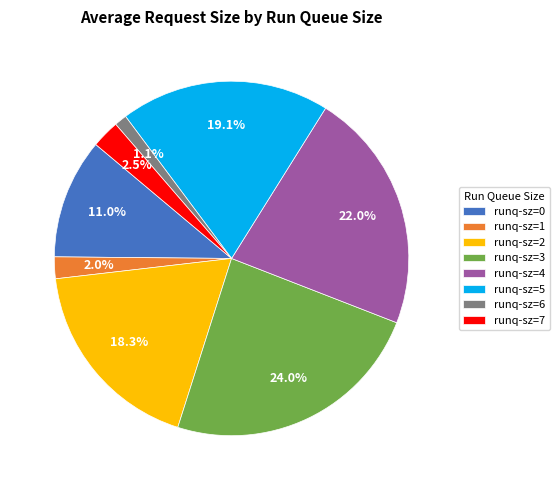

How many segments does this pie chart have?

8